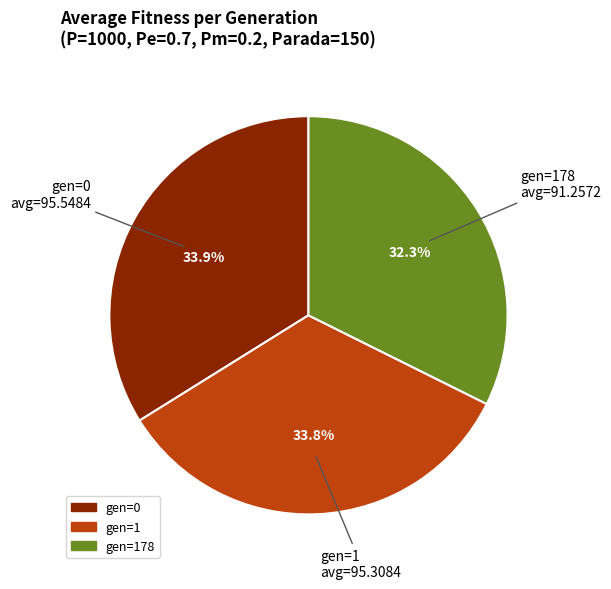

True or false: gen=1 accounts for 34% of the total.

True